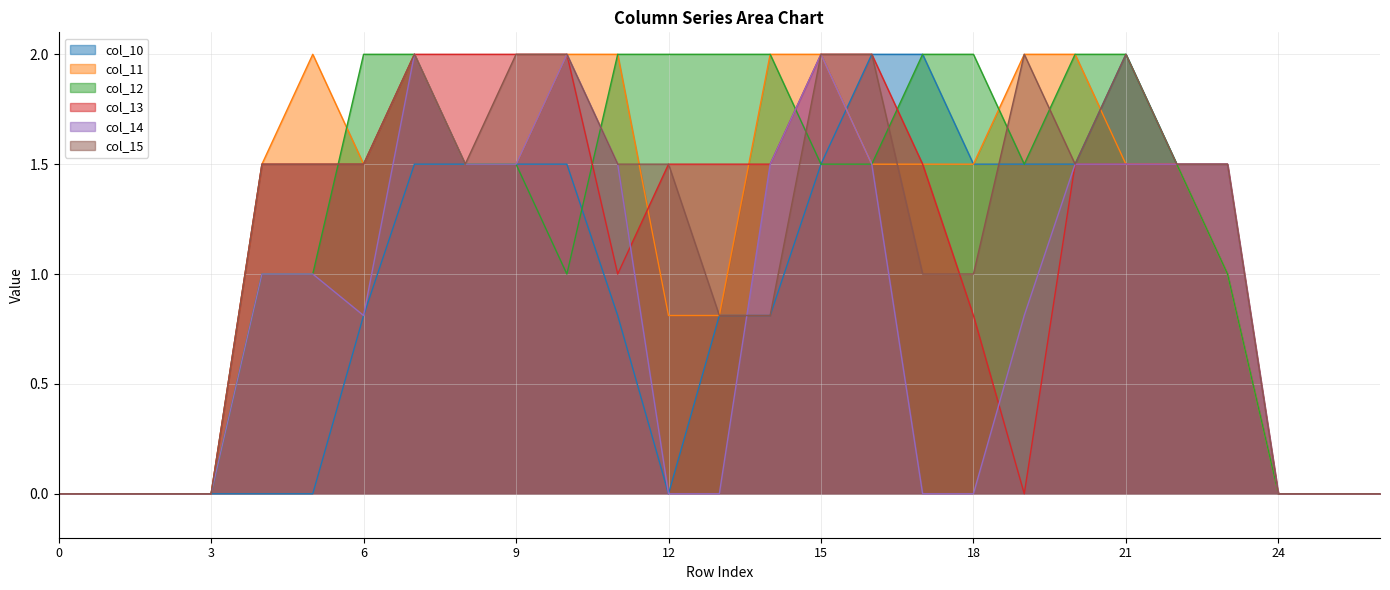

Is the value of col_12 at 21 greater than the value of col_13 at 2?

Yes